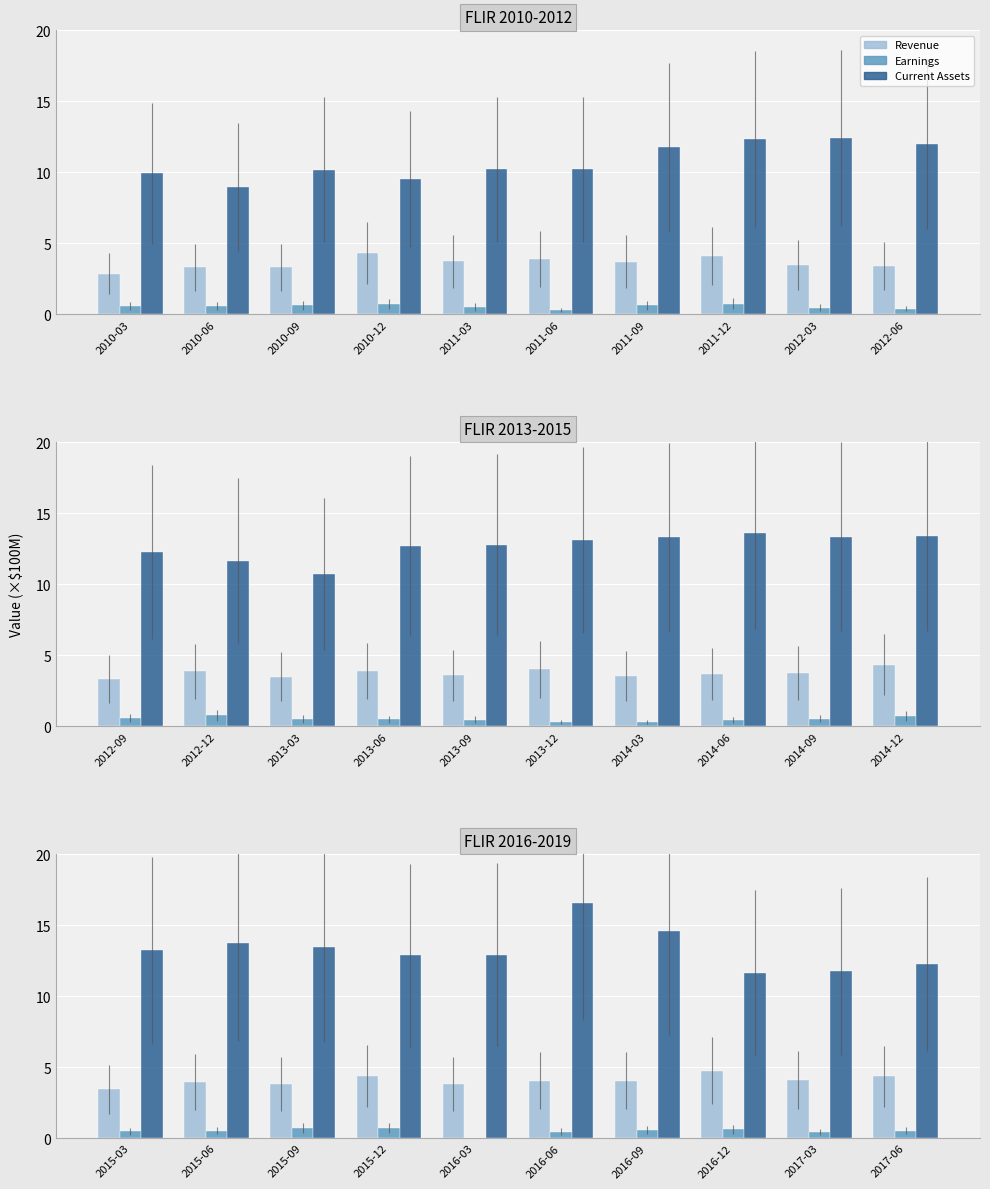

What is the difference between the maximum and minimum values in the Earnings series?

0.7